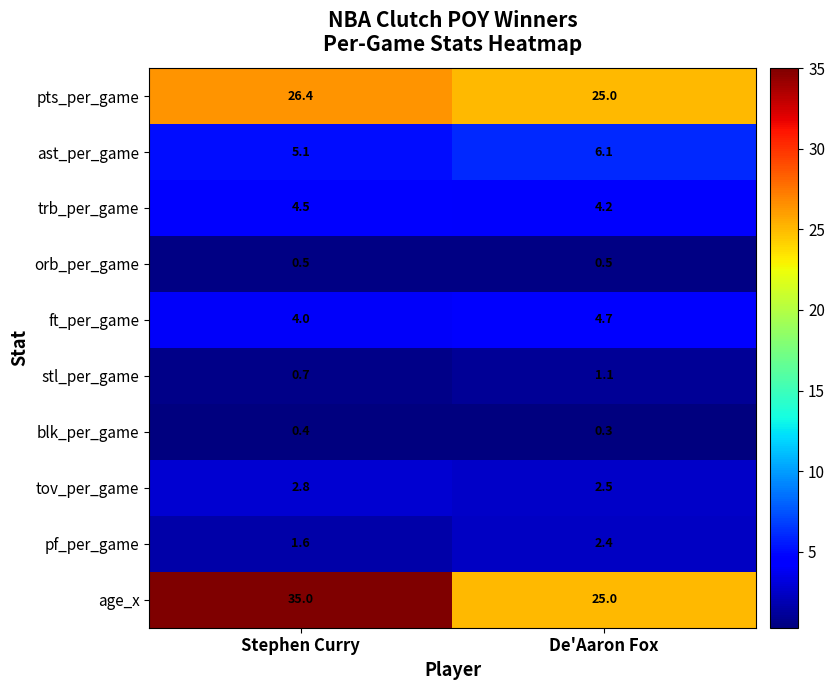

What is the total value across all series at De'Aaron Fox?

71.8